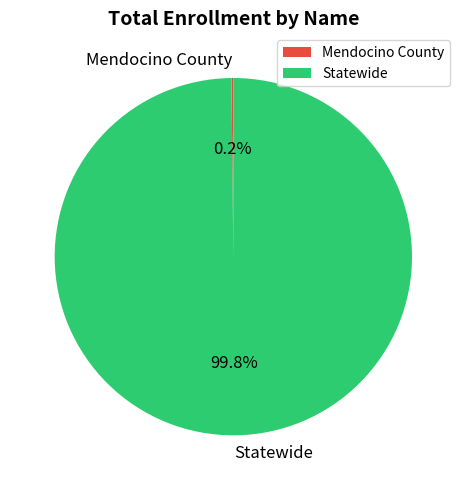

Does any single category account for the majority?

Yes